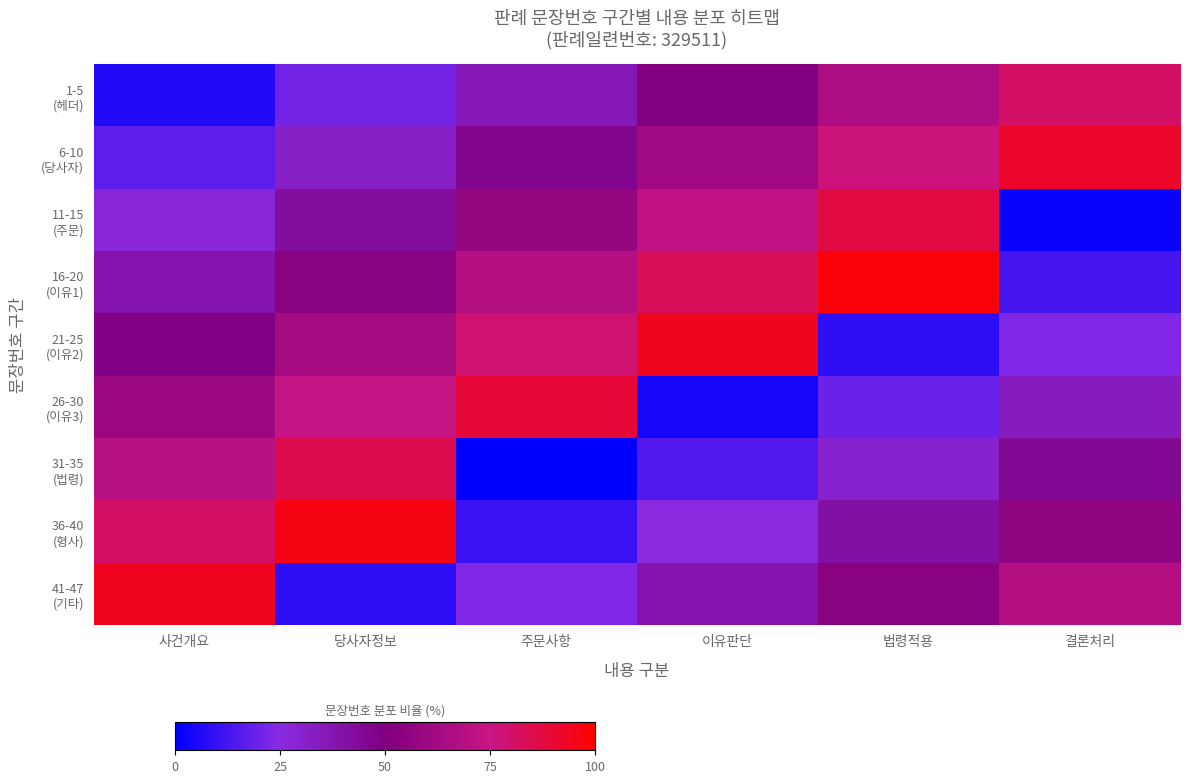

What is the greatest value displayed?

97.9